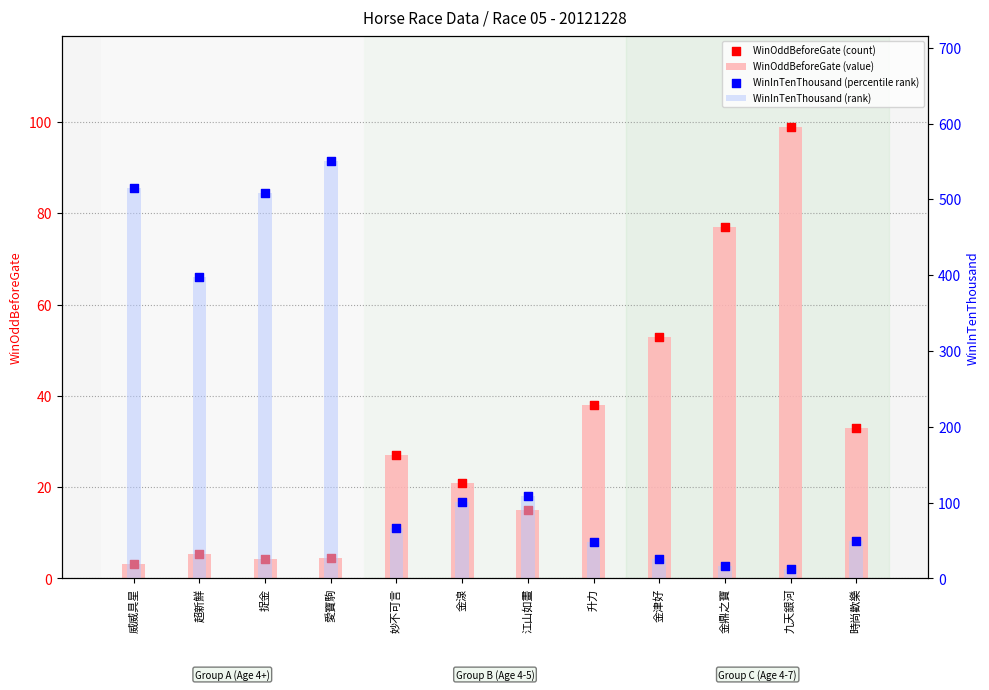

Is the value of WinInTenThousand (rank) at 時尚歡樂 greater than the value of WinOddBeforeGate (count) at 金湶?

Yes